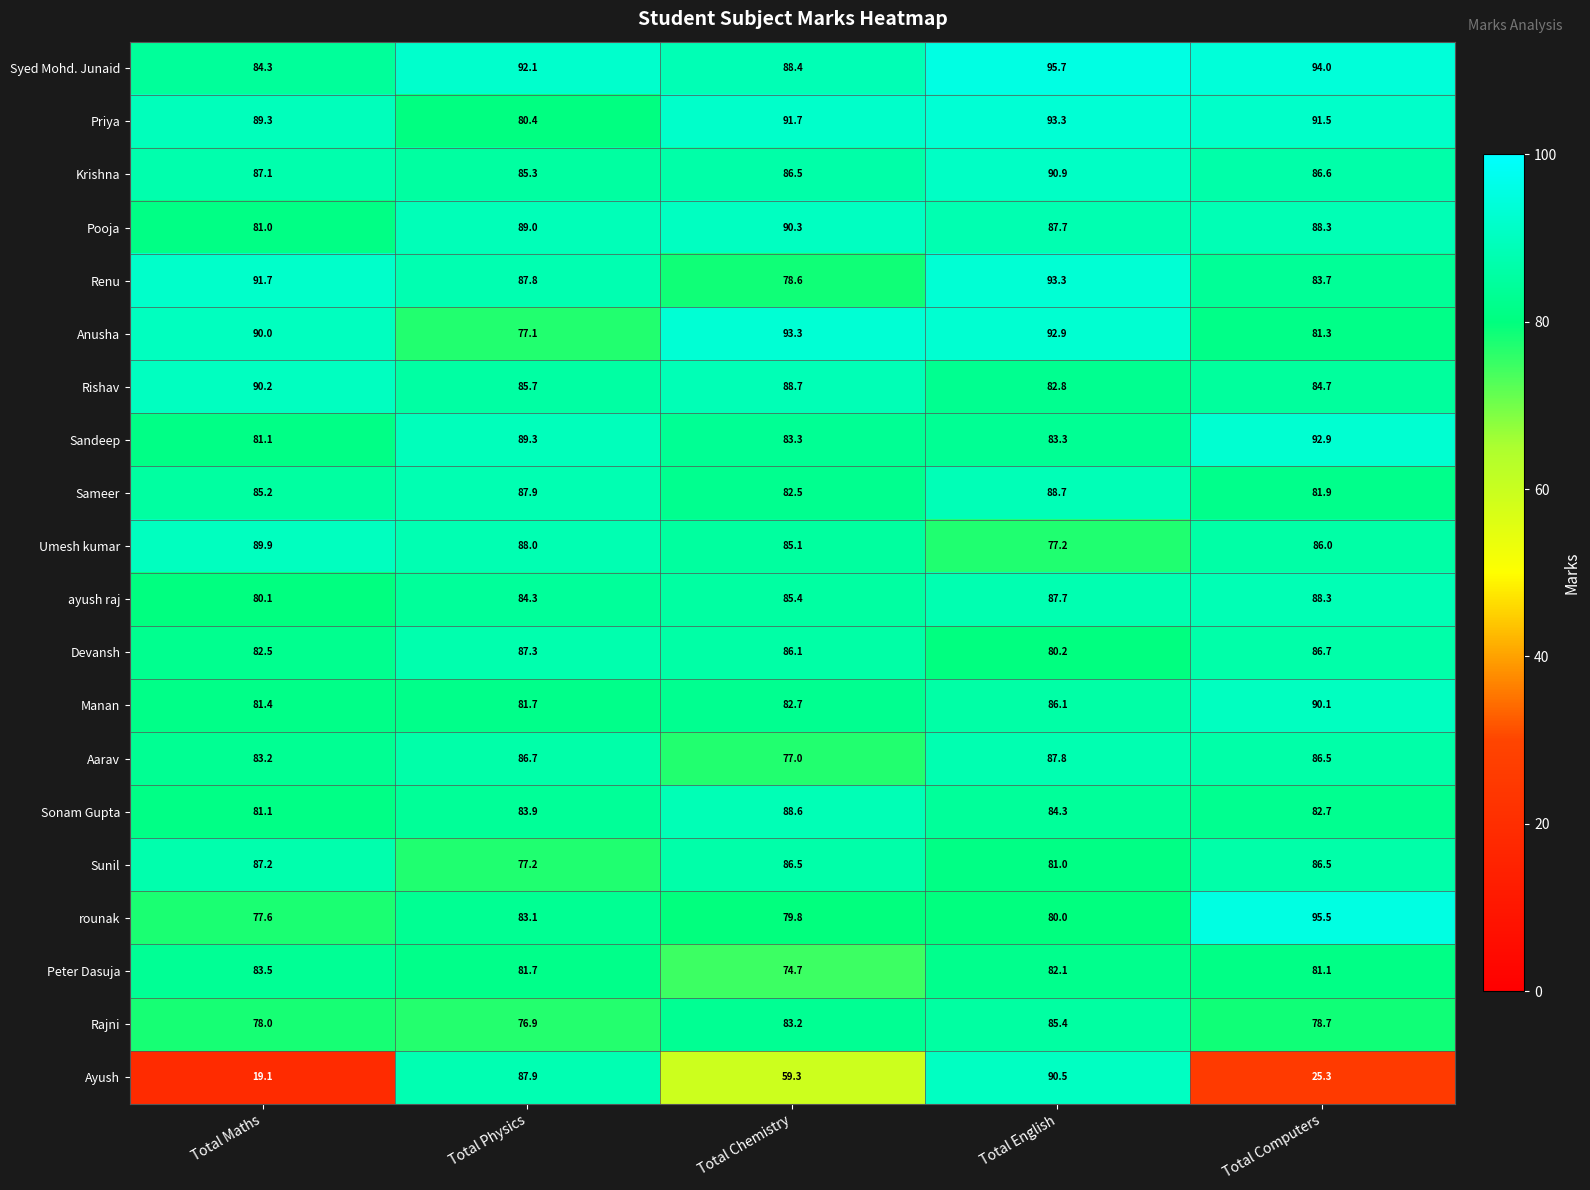

The value of Krishna at Total Maths is 87.1. True or false?

True